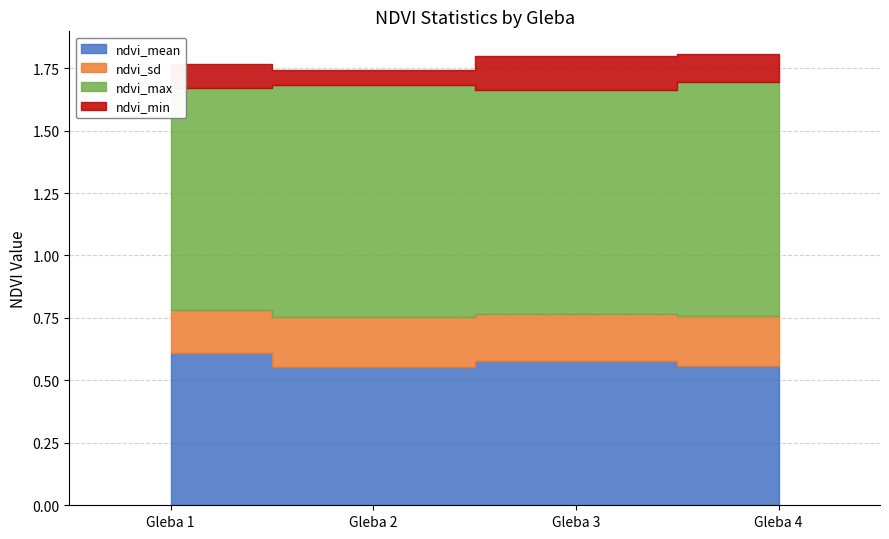

What is the value of the ndvi_min point at the 4th from the left?

0.1